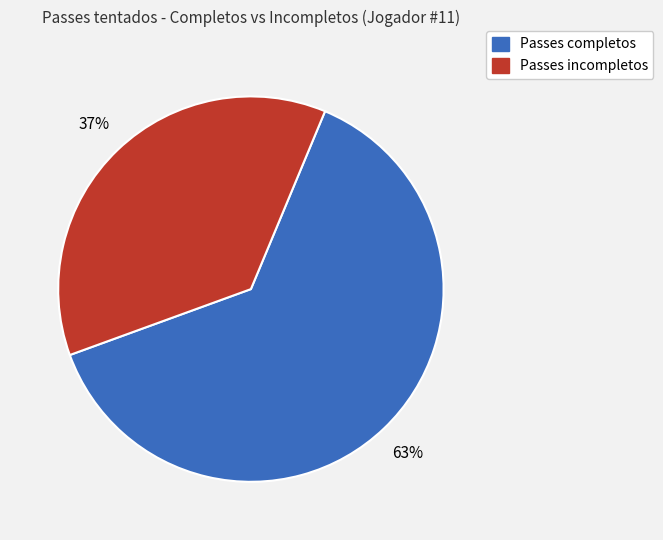

Does any single category account for the majority?

Yes